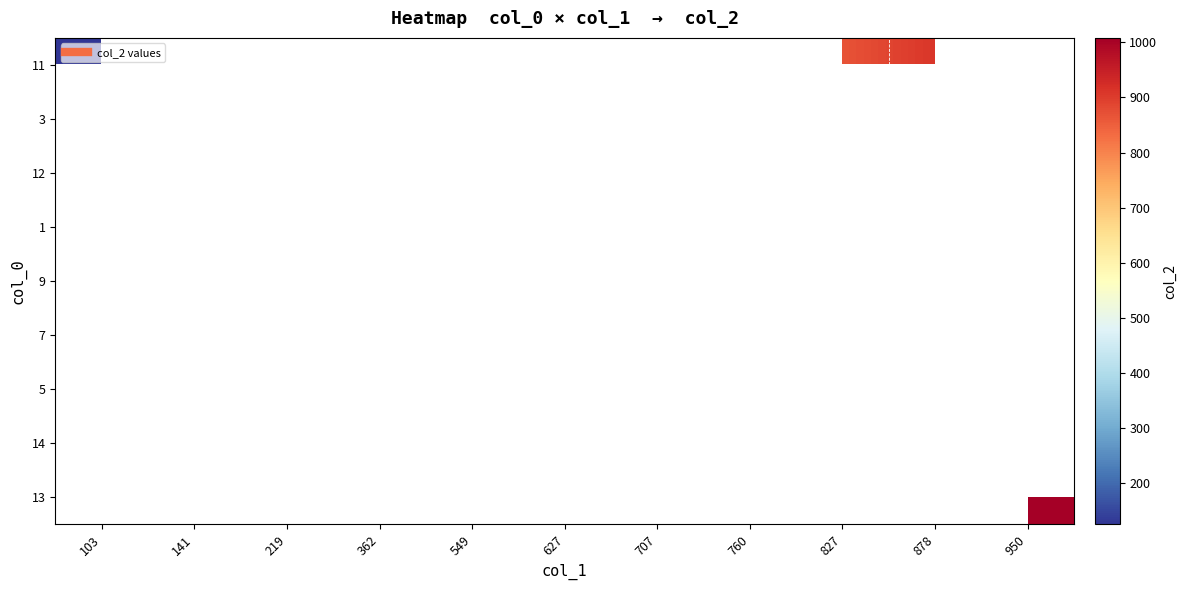

What is the difference between the maximum and minimum values in the 11 series?

785.0